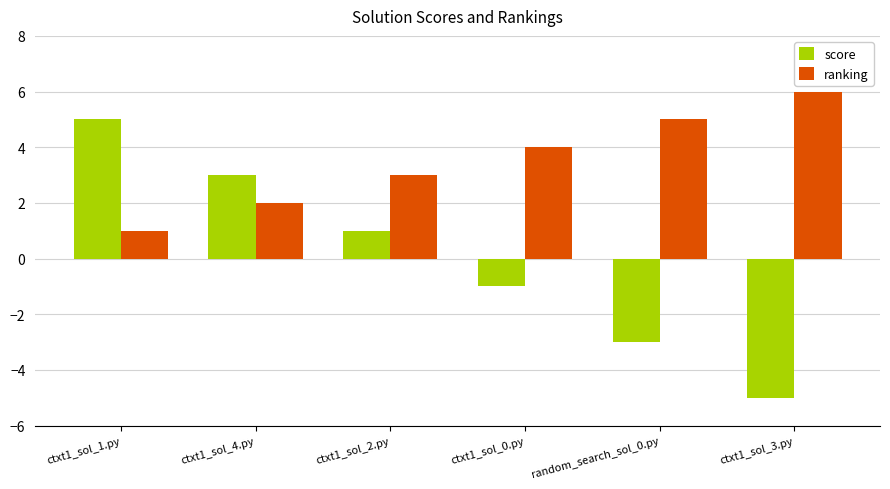

Between ctxt1_sol_4.py and ctxt1_sol_0.py, which series saw the biggest shift?

score